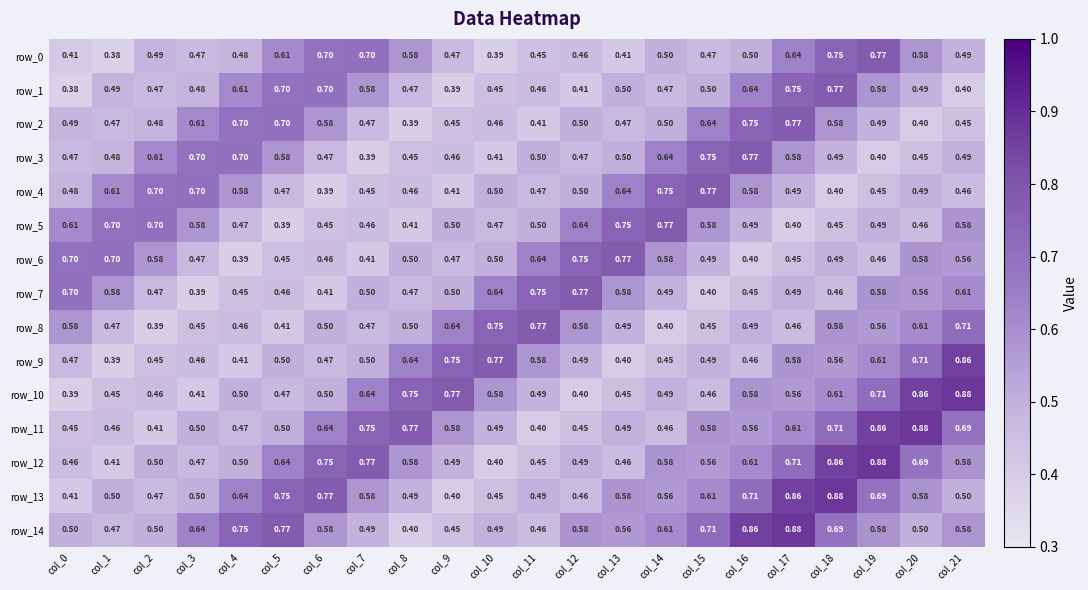

At which category is the sum across all series the highest?

col_18